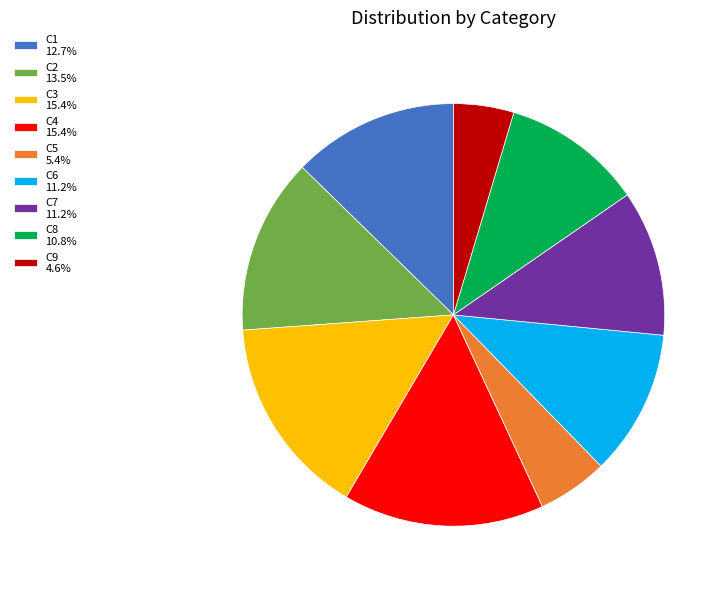

True or false: C8 accounts for 11% of the total.

True